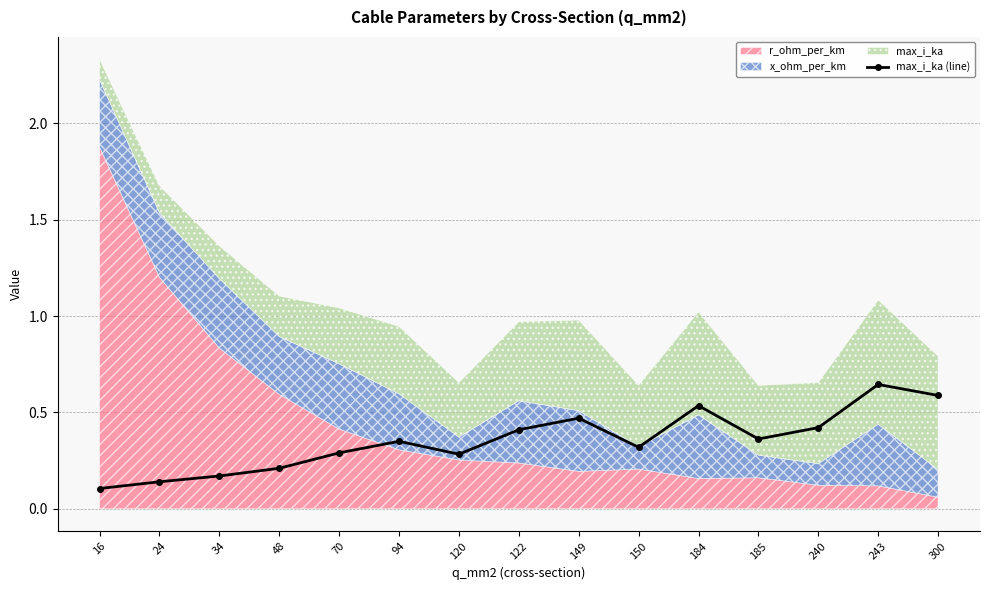

Reading right to left, list all the values displayed in this chart.

300=0.6	243=0.6	240=0.4	185=0.4	184=0.5	150=0.3	149=0.5	122=0.4	120=0.3	94=0.3	70=0.3	48=0.2	34=0.2	24=0.1	16=0.1